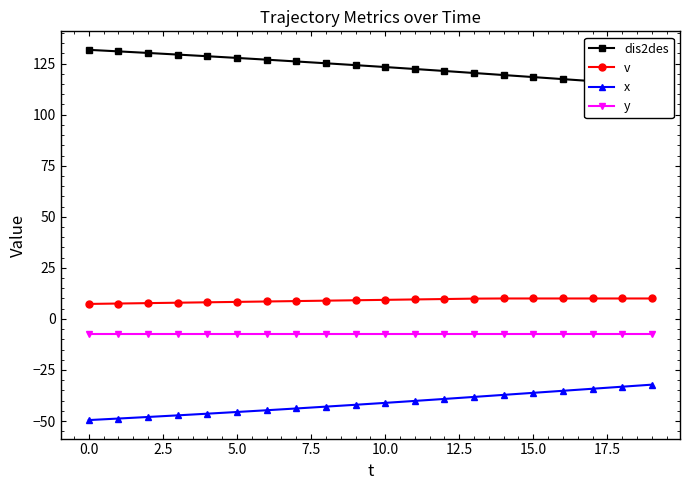

How many categories are shown in the chart?

20